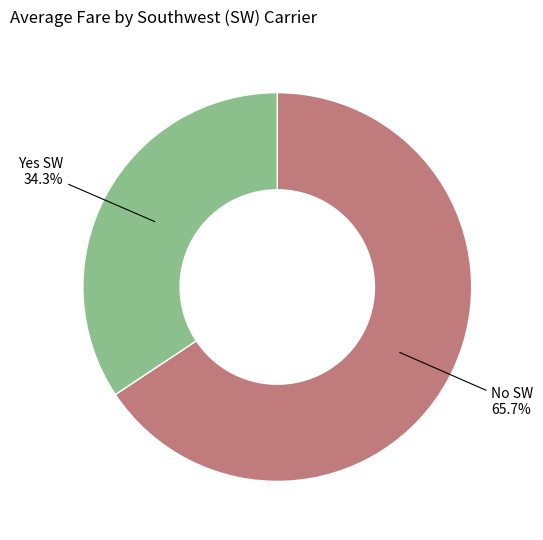

How many slices are in this pie chart?

2